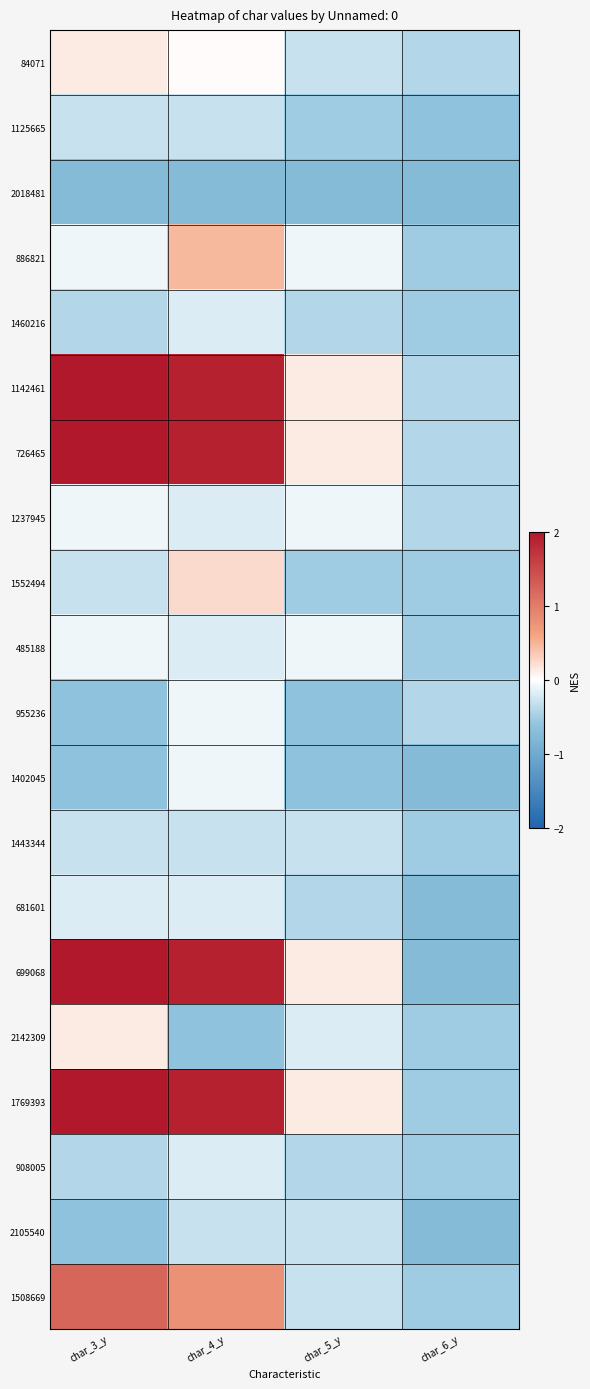

Reading left to right, what are all the values shown in this chart?

84071: char_3_y=0.1	char_4_y=0.0	char_5_y=-0.3	char_6_y=-0.4
1125665: char_3_y=-0.3	char_4_y=-0.3	char_5_y=-0.5	char_6_y=-0.6
2018481: char_3_y=-0.7	char_4_y=-0.7	char_5_y=-0.7	char_6_y=-0.7
886821: char_3_y=-0.1	char_4_y=0.5	char_5_y=-0.1	char_6_y=-0.5
1460216: char_3_y=-0.4	char_4_y=-0.2	char_5_y=-0.4	char_6_y=-0.5
1142461: char_3_y=3.5	char_4_y=1.9	char_5_y=0.1	char_6_y=-0.4
726465: char_3_y=3.5	char_4_y=1.9	char_5_y=0.1	char_6_y=-0.4
1237945: char_3_y=-0.1	char_4_y=-0.2	char_5_y=-0.1	char_6_y=-0.4
1552494: char_3_y=-0.3	char_4_y=0.2	char_5_y=-0.5	char_6_y=-0.5
485188: char_3_y=-0.1	char_4_y=-0.2	char_5_y=-0.1	char_6_y=-0.5
955236: char_3_y=-0.6	char_4_y=-0.1	char_5_y=-0.6	char_6_y=-0.4
1402045: char_3_y=-0.6	char_4_y=-0.1	char_5_y=-0.6	char_6_y=-0.7
1443344: char_3_y=-0.3	char_4_y=-0.3	char_5_y=-0.3	char_6_y=-0.5
681601: char_3_y=-0.2	char_4_y=-0.2	char_5_y=-0.4	char_6_y=-0.7
699068: char_3_y=3.5	char_4_y=1.9	char_5_y=0.1	char_6_y=-0.7
2142309: char_3_y=0.1	char_4_y=-0.6	char_5_y=-0.2	char_6_y=-0.5
1769393: char_3_y=3.5	char_4_y=1.9	char_5_y=0.1	char_6_y=-0.5
908005: char_3_y=-0.4	char_4_y=-0.2	char_5_y=-0.4	char_6_y=-0.5
2105540: char_3_y=-0.6	char_4_y=-0.3	char_5_y=-0.3	char_6_y=-0.7
1508669: char_3_y=1.2	char_4_y=0.8	char_5_y=-0.3	char_6_y=-0.5